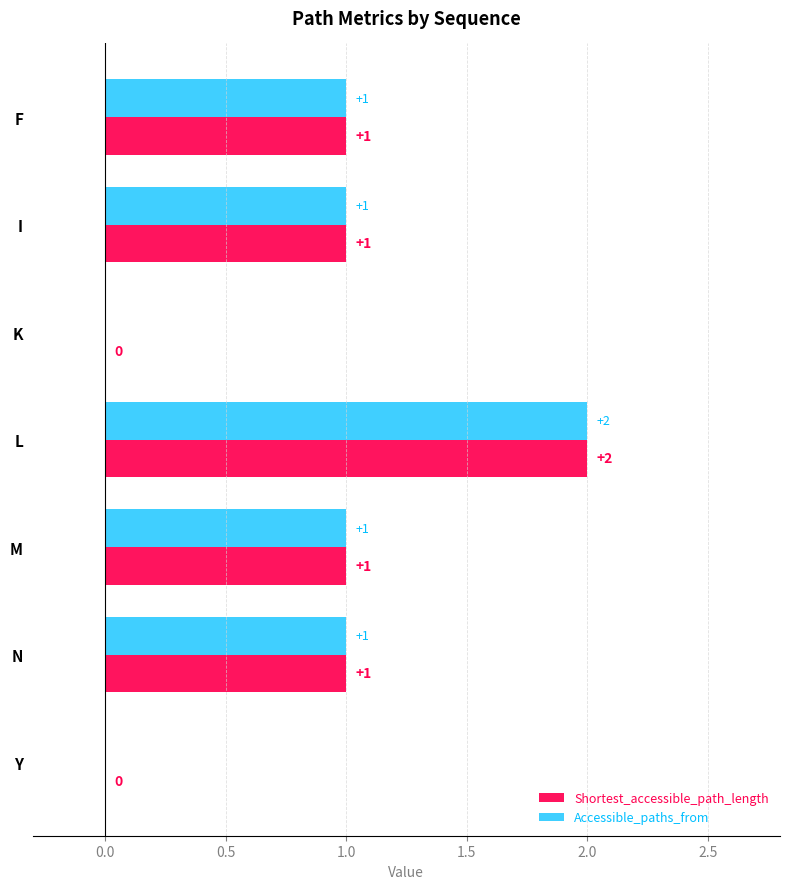

The value of Shortest_accessible_path_length at N is 0. True or false?

False